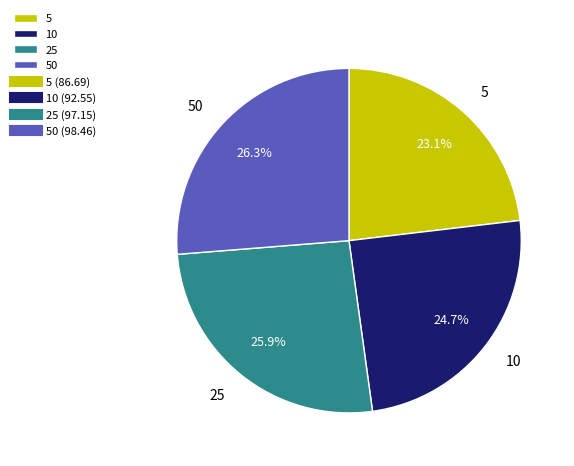

Does 50 represent more than half of the total?

No